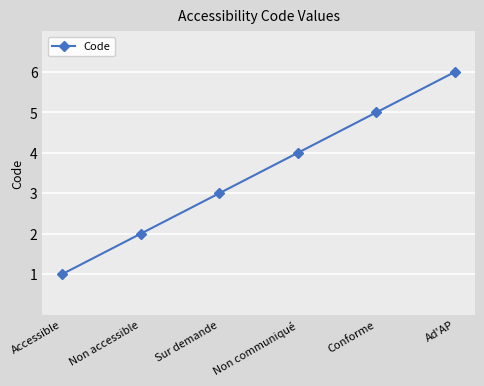

What is the difference between the maximum and minimum values?

5